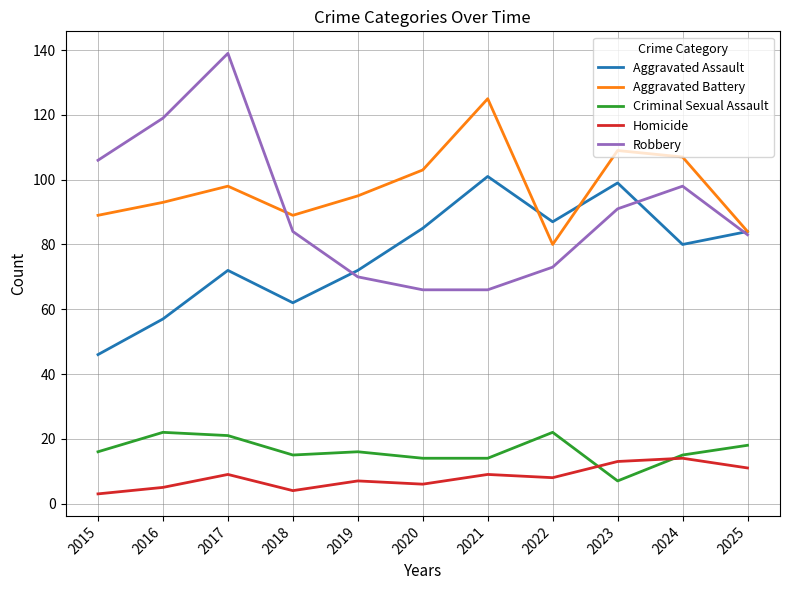

Reading left to right, extract all data points from this chart.

Aggravated Assault: 2015=46	2016=57	2017=72	2018=62	2019=72	2020=85	2021=101	2022=87	2023=99	2024=80	2025=84
Aggravated Battery: 2015=89	2016=93	2017=98	2018=89	2019=95	2020=103	2021=125	2022=80	2023=109	2024=107	2025=84
Criminal Sexual Assault: 2015=16	2016=22	2017=21	2018=15	2019=16	2020=14	2021=14	2022=22	2023=7	2024=15	2025=18
Homicide: 2015=3	2016=5	2017=9	2018=4	2019=7	2020=6	2021=9	2022=8	2023=13	2024=14	2025=11
Robbery: 2015=106	2016=119	2017=139	2018=84	2019=70	2020=66	2021=66	2022=73	2023=91	2024=98	2025=83